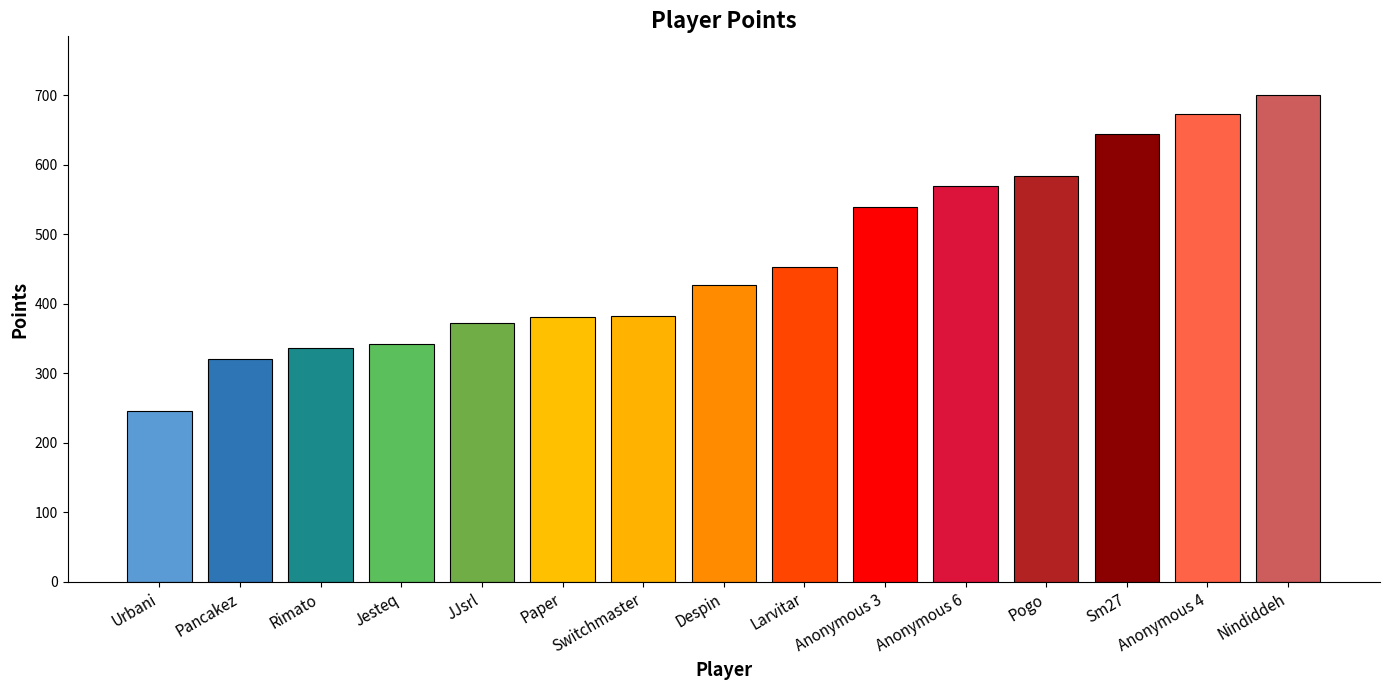

What is the change in value from Pancakez to Rimato?

+17